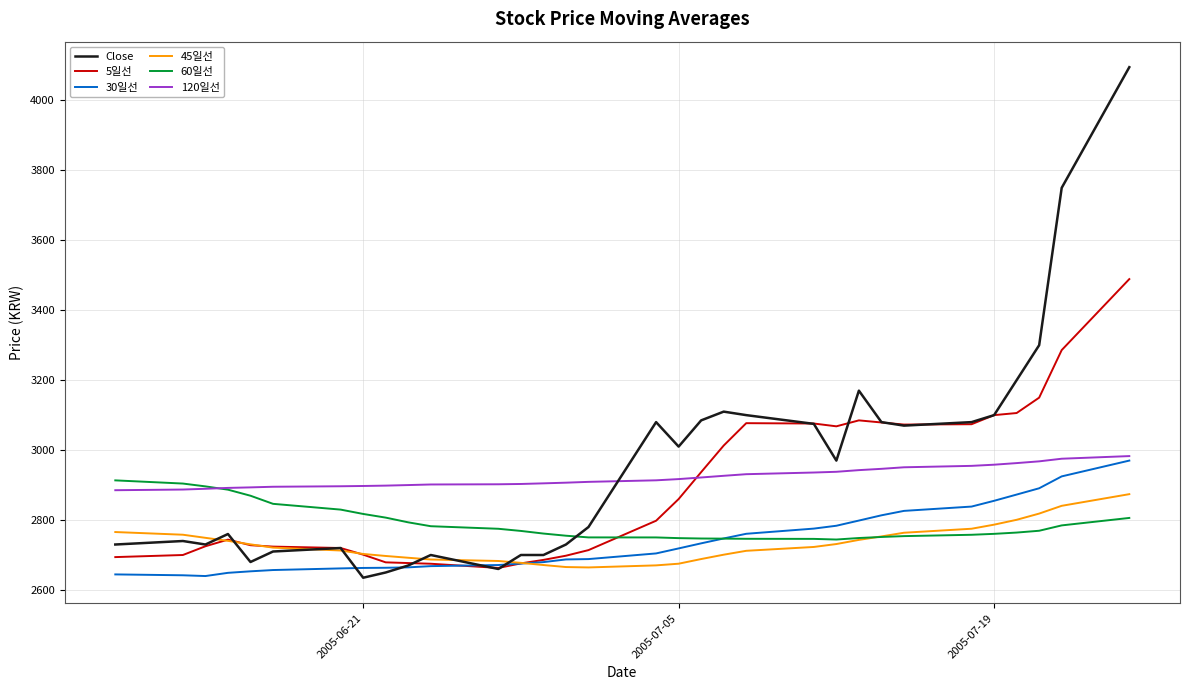

What is the minimum value for 120일선?

2885.3